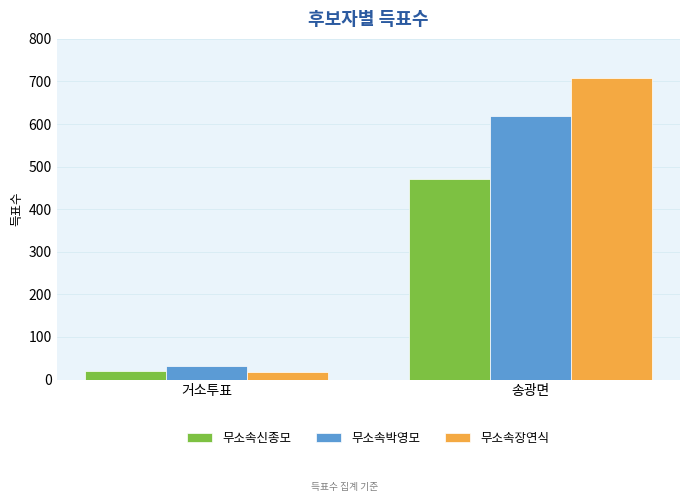

The value of 무소속박영모 at 송광면 is 618. True or false?

True